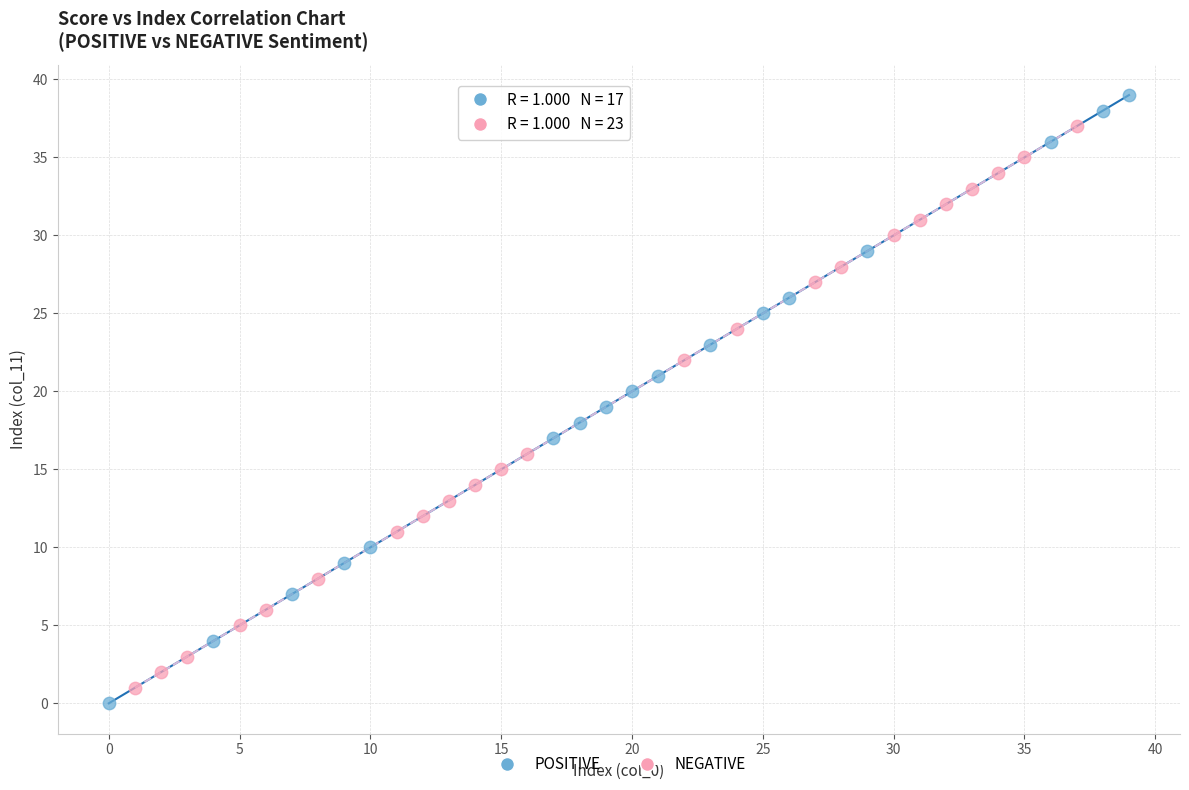

Which series has the largest Y range (max minus min)?

POSITIVE